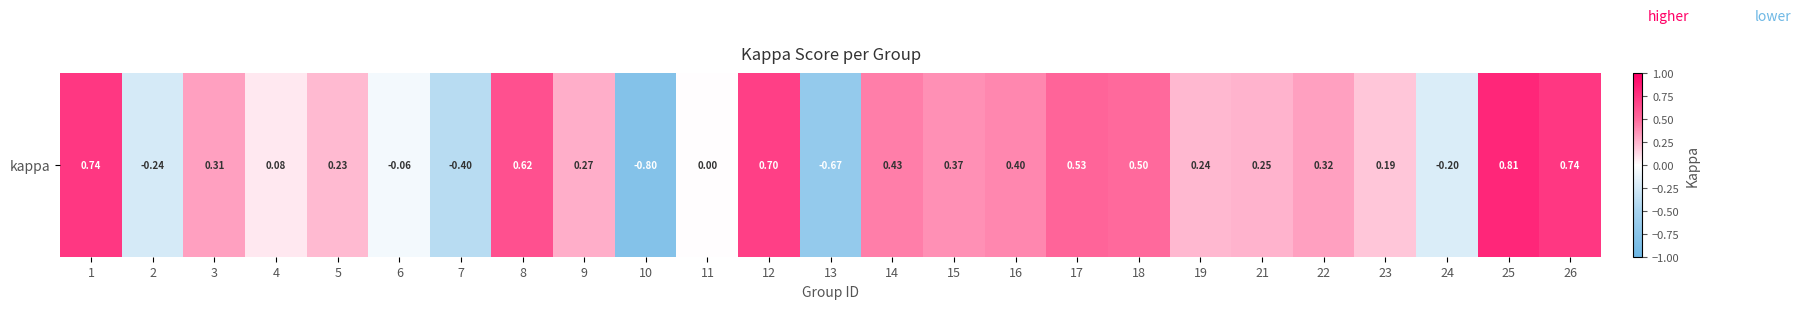

Reading right to left, extract all data points from this chart.

0.7	0.8	-0.2	0.2	0.3	0.2	0.2	0.5	0.5	0.4	0.4	0.4	-0.7	0.7	0.0	-0.8	0.3	0.6	-0.4	-0.1	0.2	0.1	0.3	-0.2	0.7